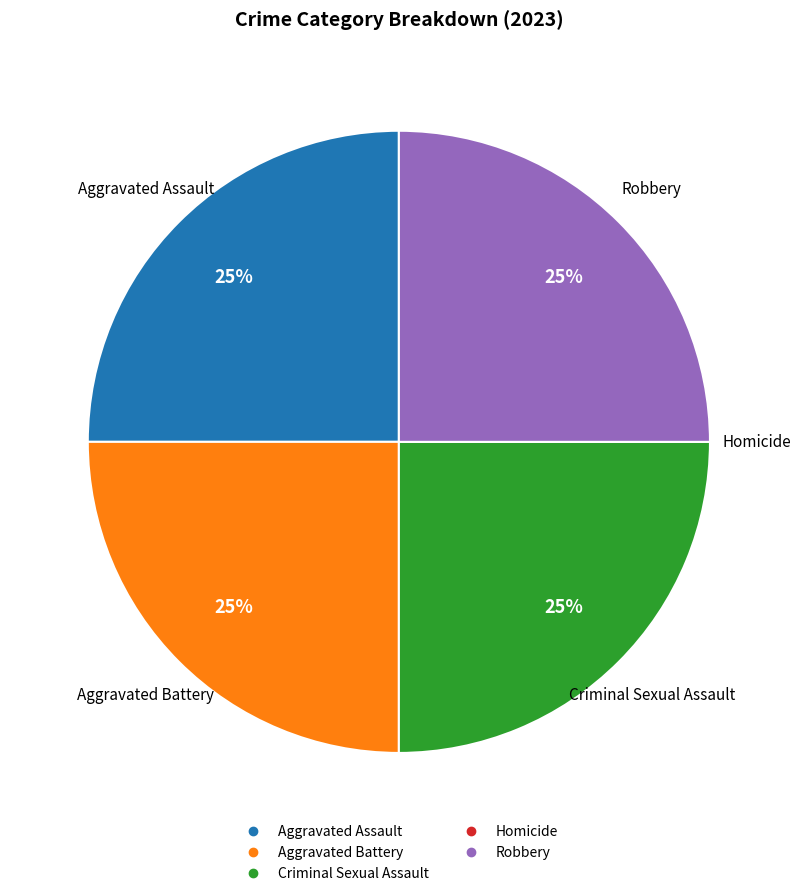

What percentage is the Aggravated Assault slice, to the nearest percent?

25%